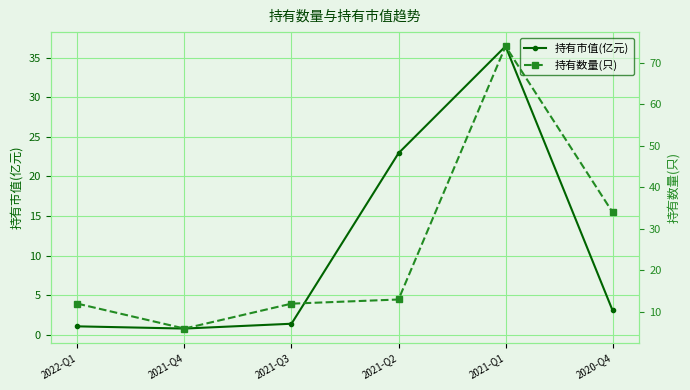

List the series in order of their peak value, lowest first.

持有市值(亿元), 持有数量(只)